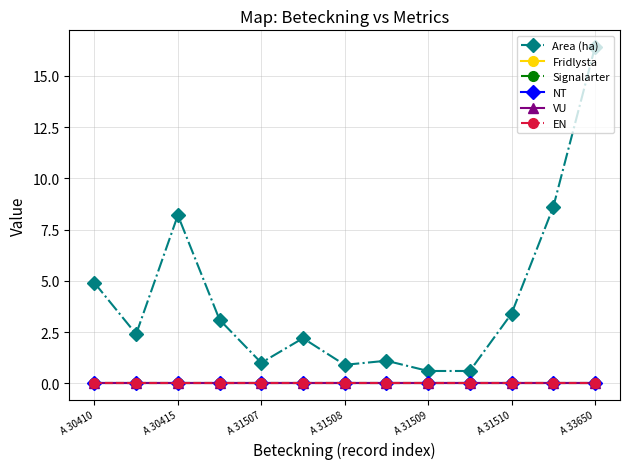

Is this an area chart (filled region under the line)?

No